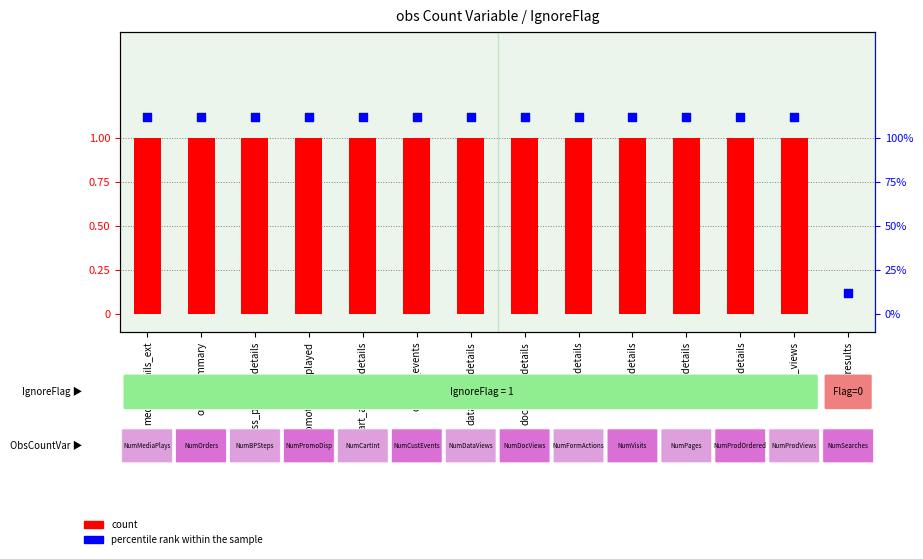

Which series contains the highest Y value?

percentile rank within the sample